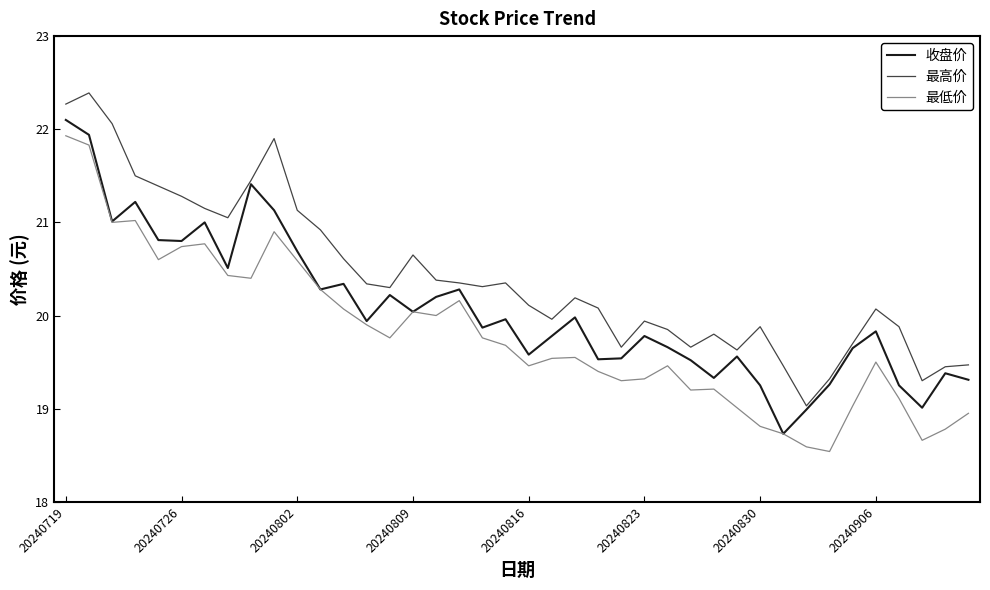

True or false: 最高价 and 最低价 cross at least once.

False